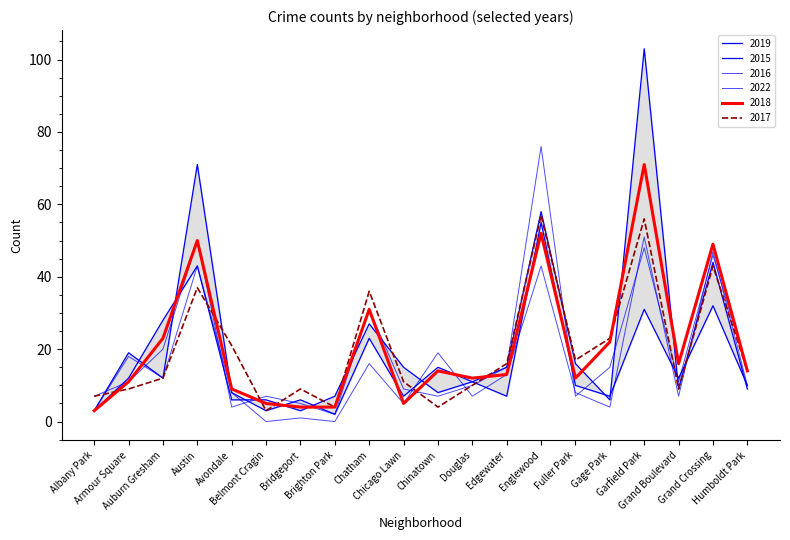

How many interior local valleys does the 2017 series have?

5